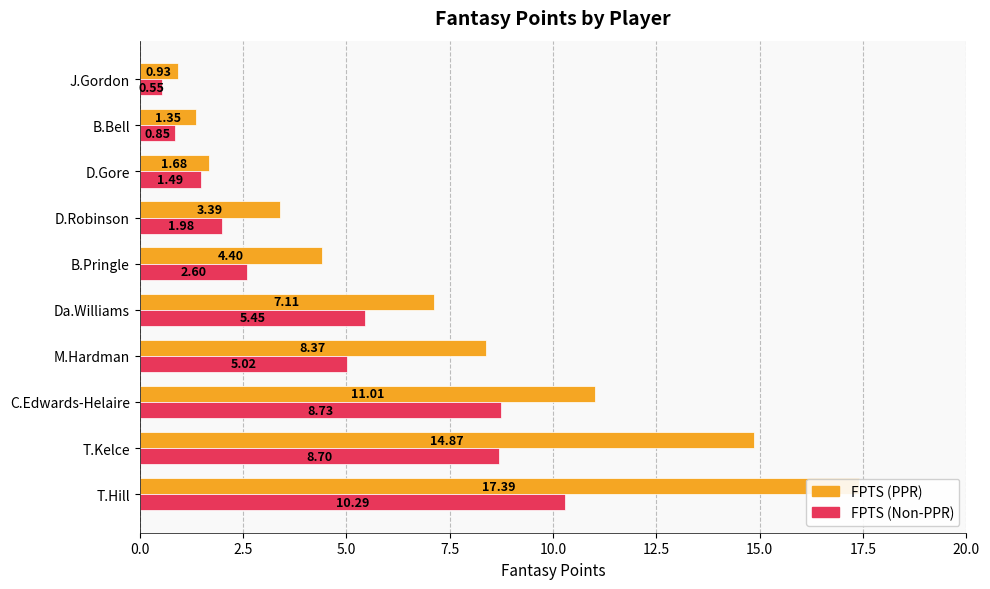

What is the value of the FPTS (PPR) bar at the 2nd from the left?

14.9